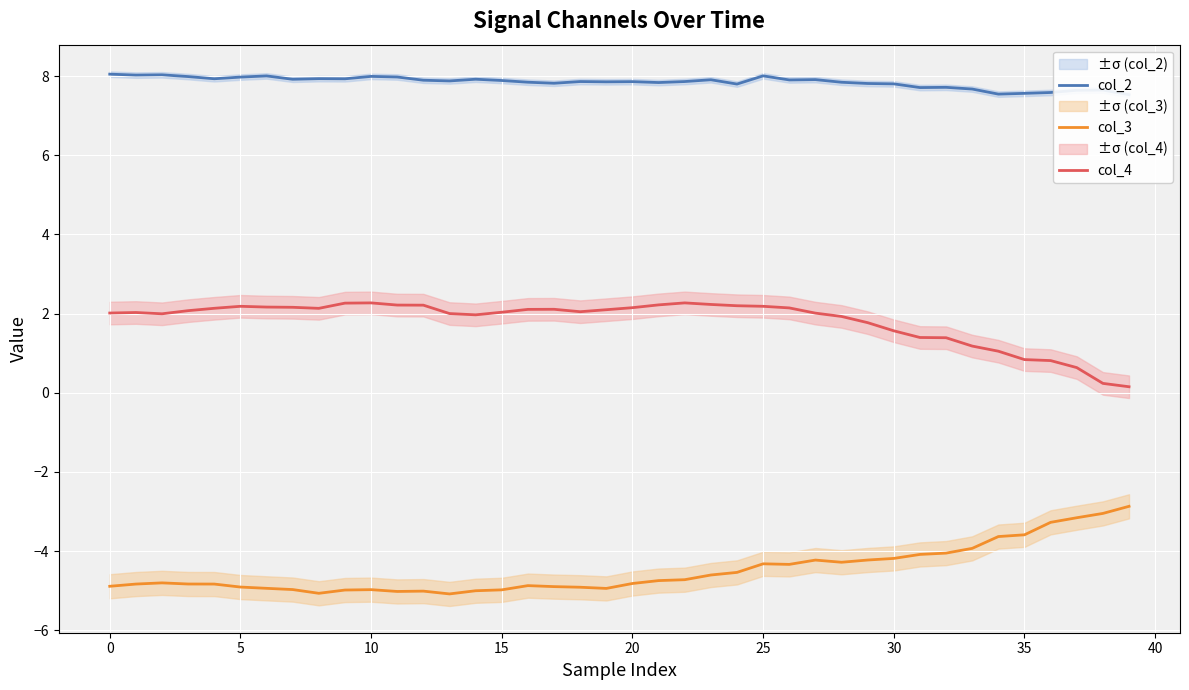

True or false: col_3 and col_4 intersect in this chart.

False